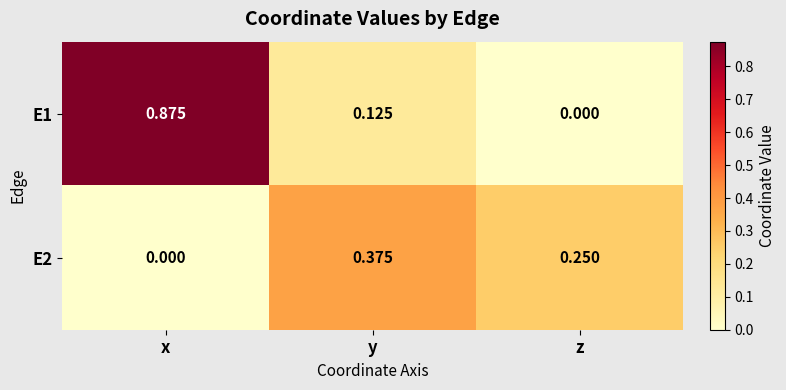

Where is E2 nearest to the value 0?

x